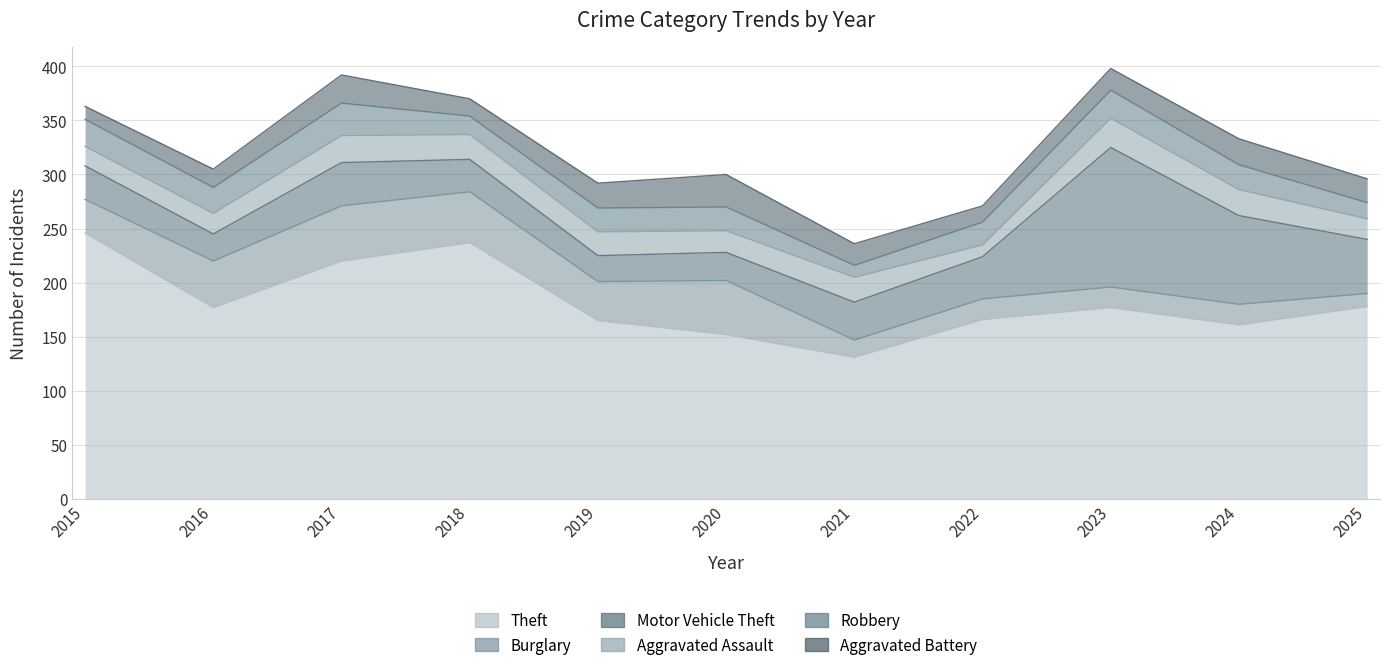

How many lines are shown in the chart?

6